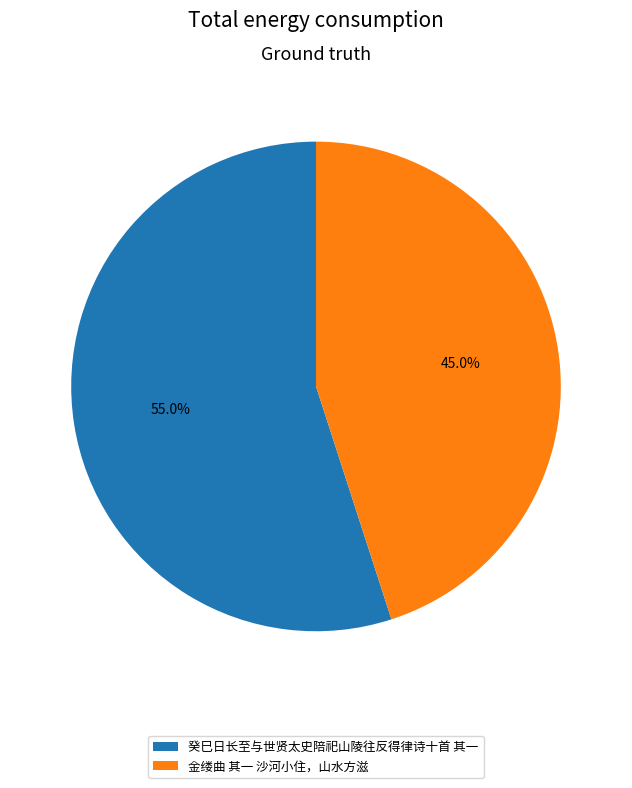

Do 癸巳日长至与世贤太史陪祀山陵往反得律诗十首 其一 and 金缕曲 其一 沙河小住，山水方滋 together represent more than half of the pie?

Yes